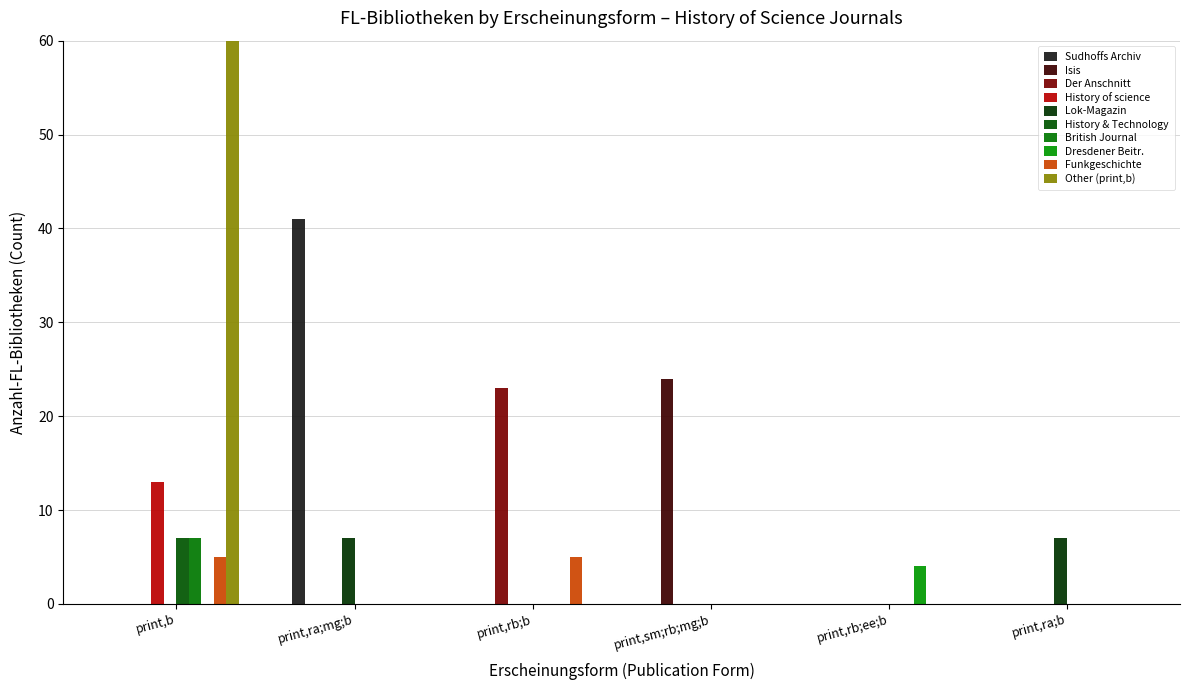

What is the label of the 3rd bar from the left?

print,rb;b